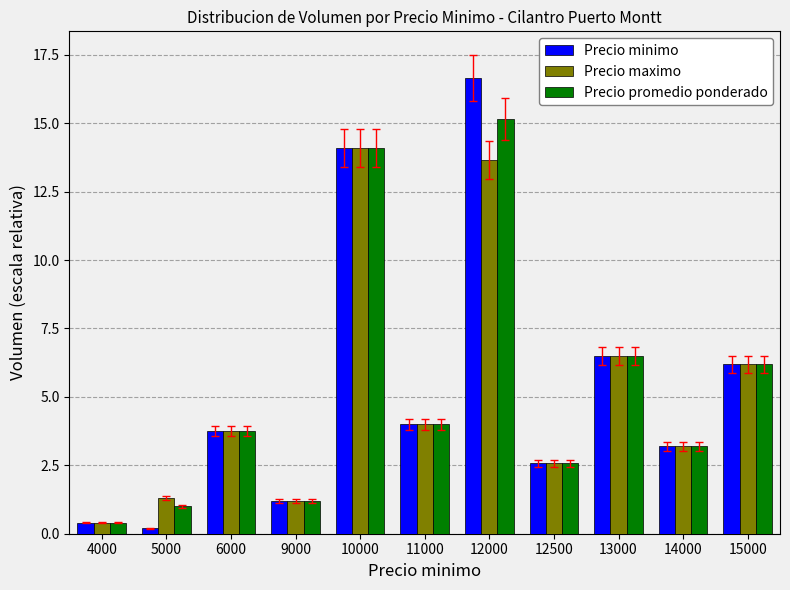

At which category is the sum across all series the highest?

12000